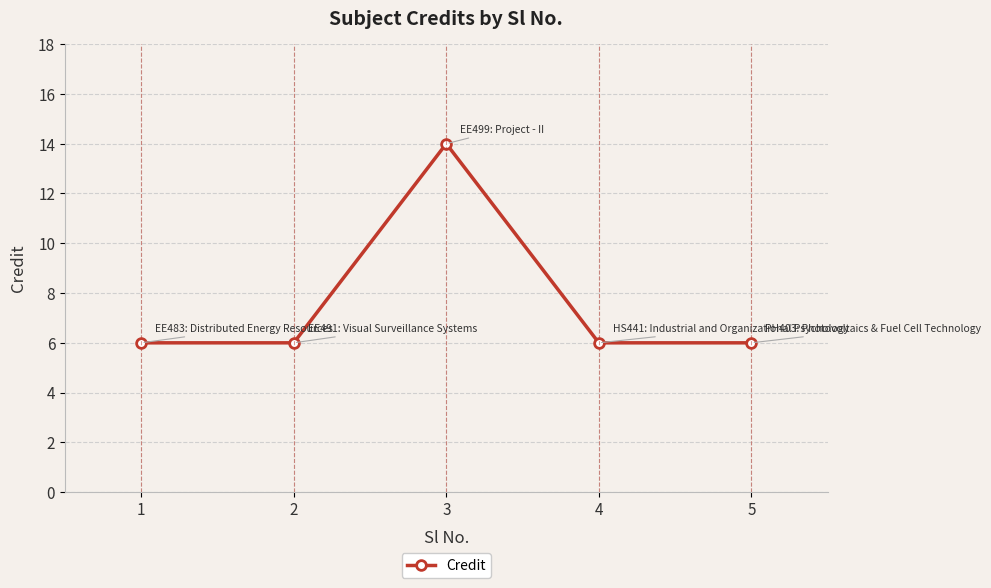

How many interior local peaks (higher than both neighbors) does the data have?

1